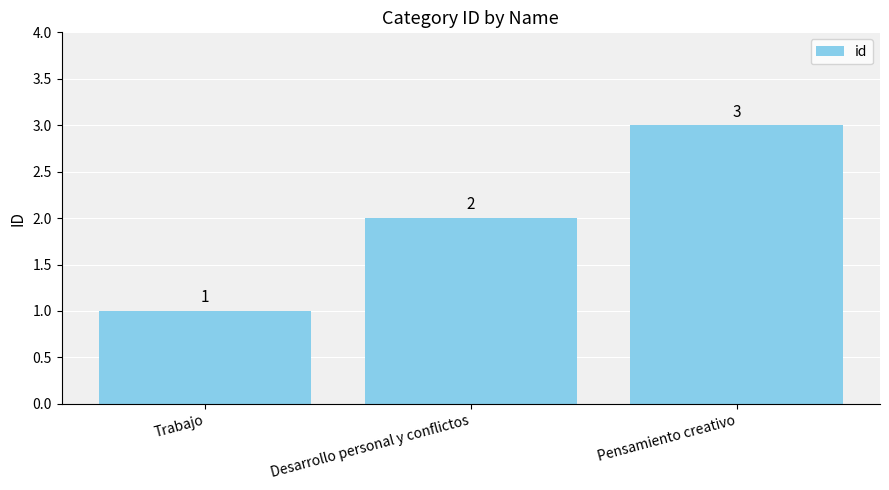

What is the difference between the values at Pensamiento creativo and Desarrollo personal y conflictos?

1